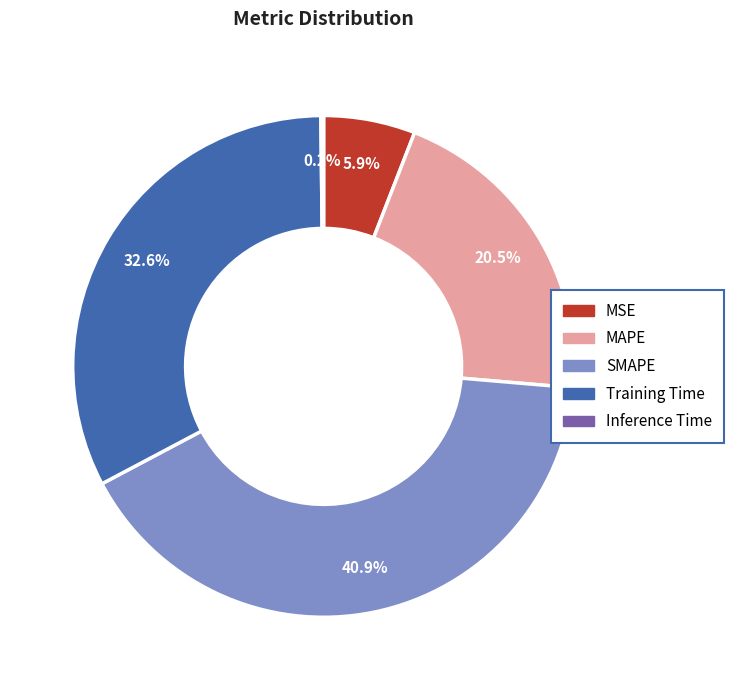

Which slice is the largest?

SMAPE